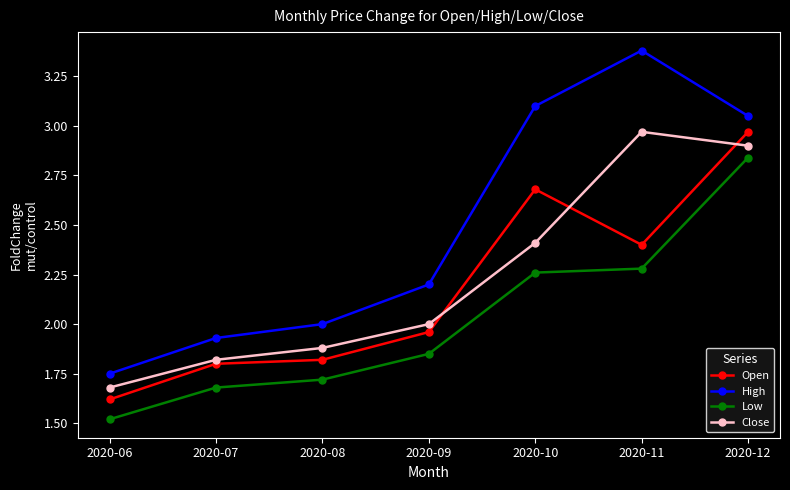

How many data points does each series have?

7